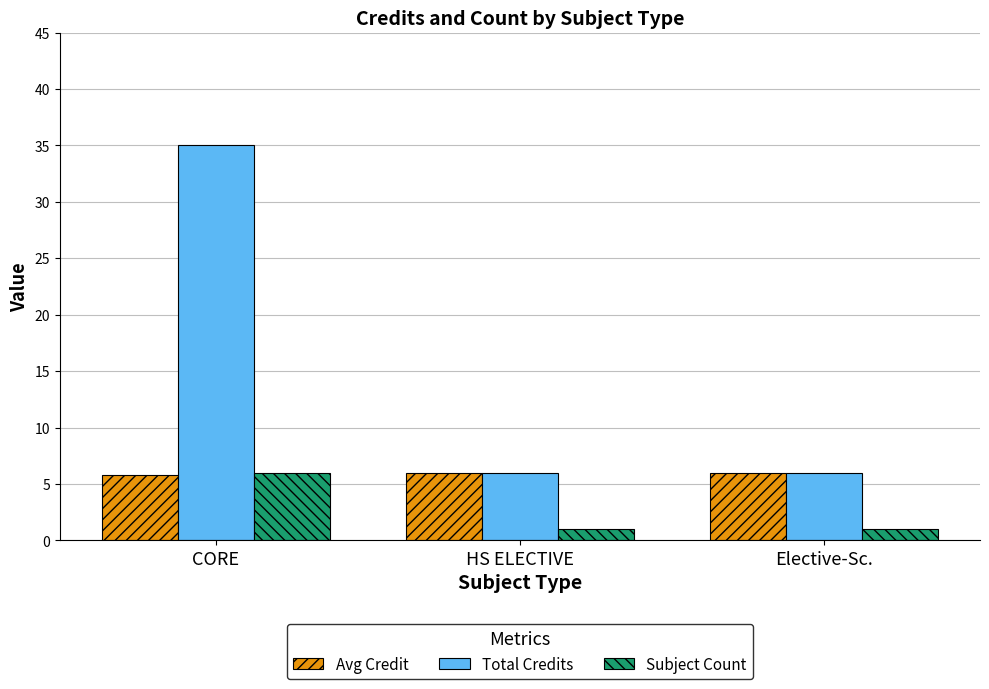

The Avg Credit series shows 10.6 at Elective-Sc.. True or false?

False